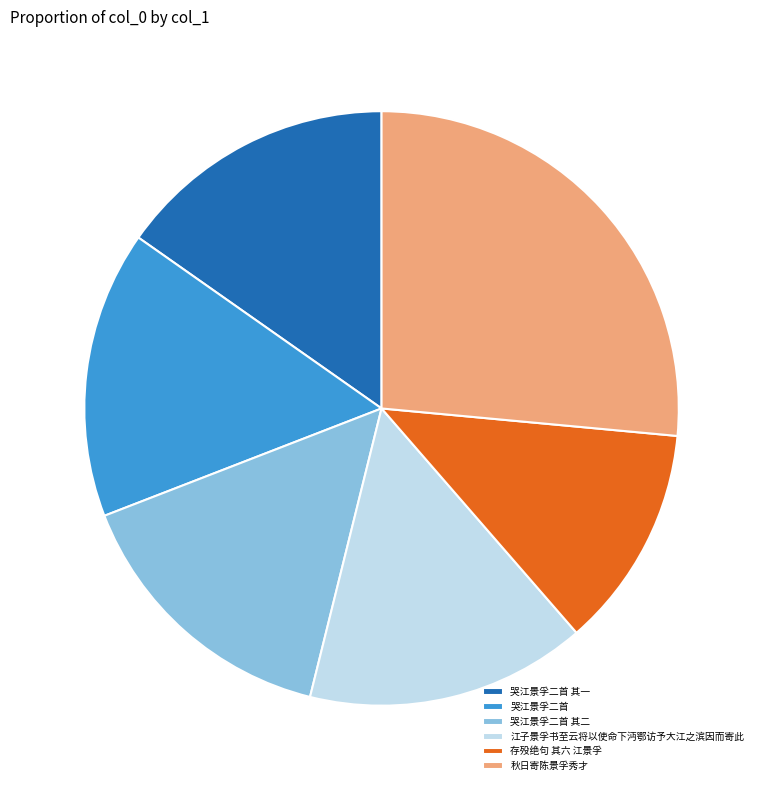

True or false: 存殁绝句 其六 江景孚 accounts for 25% of the total.

False